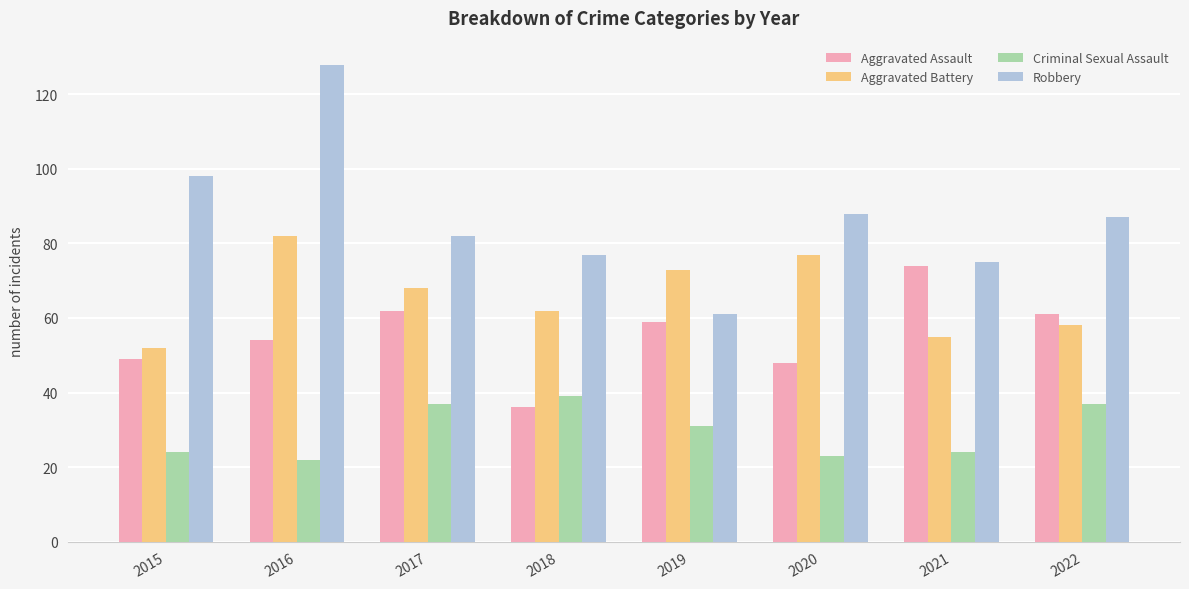

How many groups of bars are there?

8